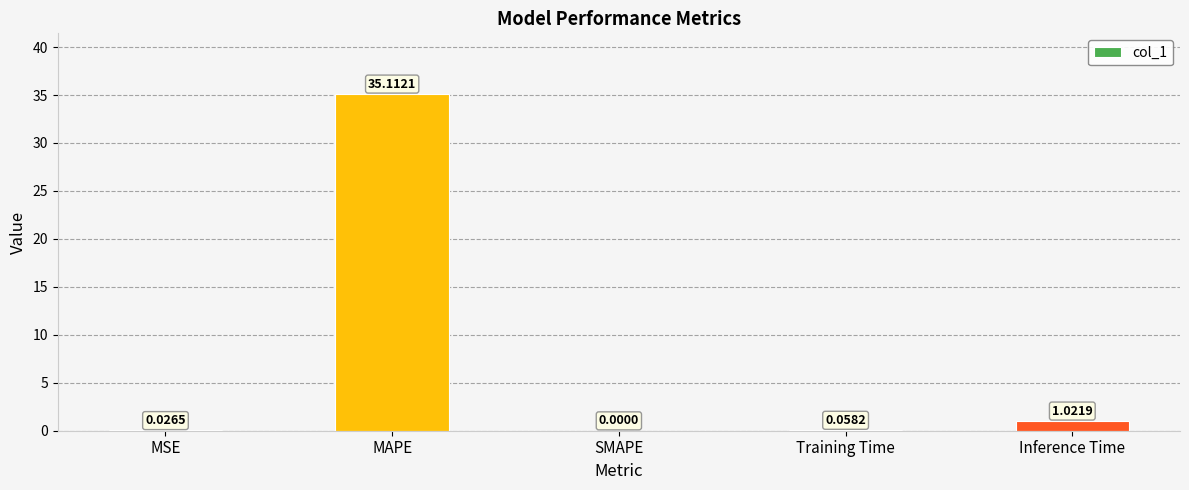

Does the chart contain stacked bars?

No